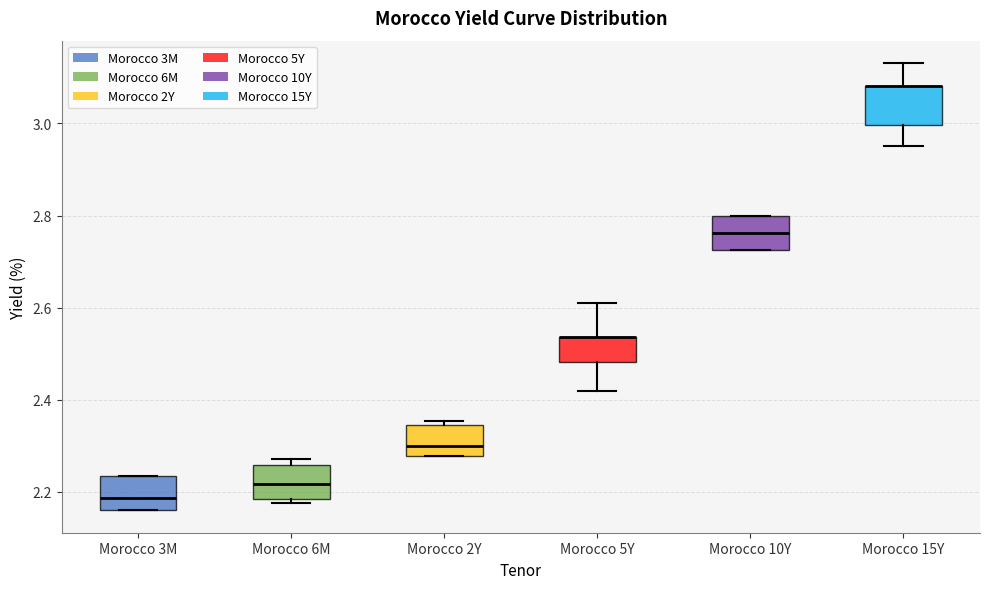

Reading left to right, read every box against the y-axis: the position of its median line, the range the box covers, and the ends of its whiskers. The values are not printed on the chart, so give them approximately, as read against the axis.

Morocco 3M: median 2.18, box 2.16 to 2.24, whiskers 2.16 to 2.24
Morocco 6M: median 2.22, box 2.18 to 2.26, whiskers 2.18 (just below the box's lower edge) to 2.28
Morocco 2Y: median 2.30, box 2.28 to 2.34, whiskers 2.28 to 2.36
Morocco 5Y: median 2.54 (drawn on the box's upper edge), box 2.48 to 2.54, whiskers 2.42 to 2.62
Morocco 10Y: median 2.76, box 2.72 to 2.80, whiskers 2.72 to 2.80
Morocco 15Y: median 3.08 (drawn on the box's upper edge), box 3.00 to 3.08, whiskers 2.96 to 3.14